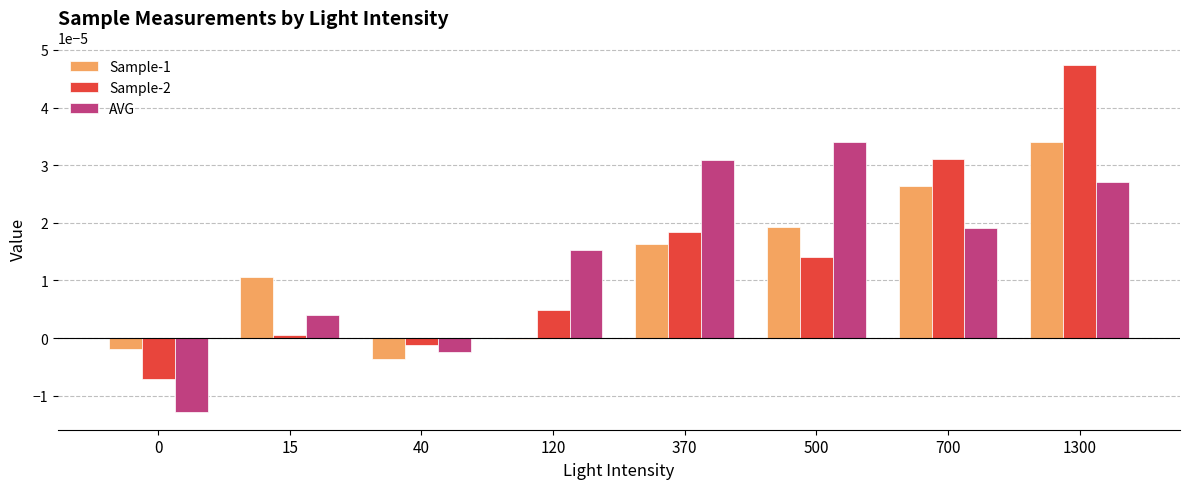

How many groups of bars are there?

8